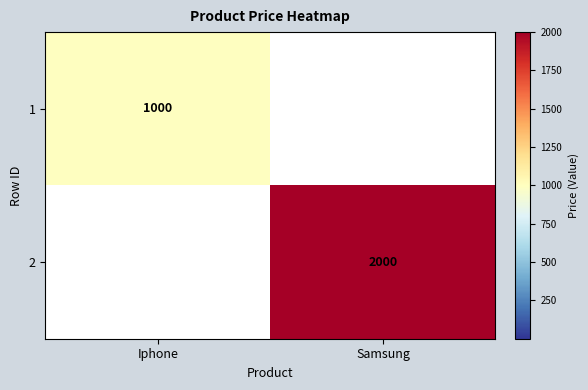

Is it true that 2 equals 2000 at Samsung?

True